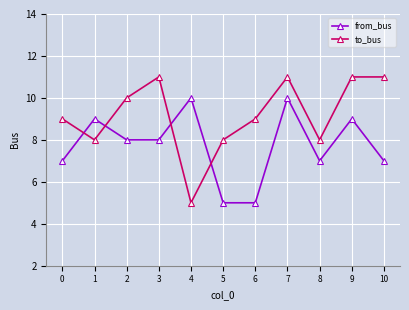

What is the value of the to_bus point at the 3rd from the left?

10